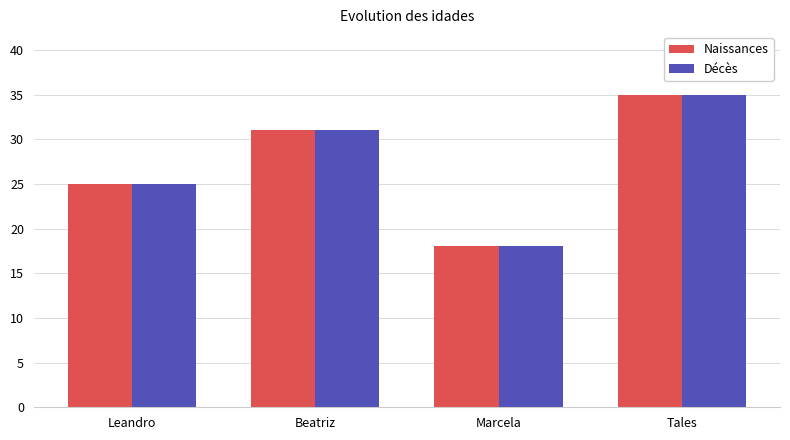

Reading right to left, list all the values displayed in this chart.

Naissances: 35	18	31	25
Décès: 35	18	31	25